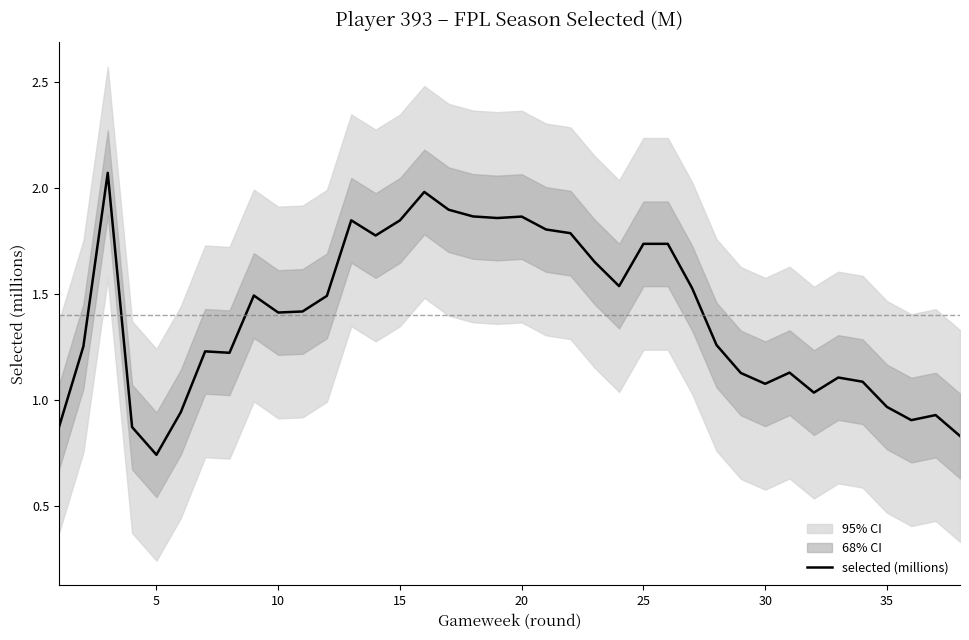

What is the maximum value shown in the chart?

2.1